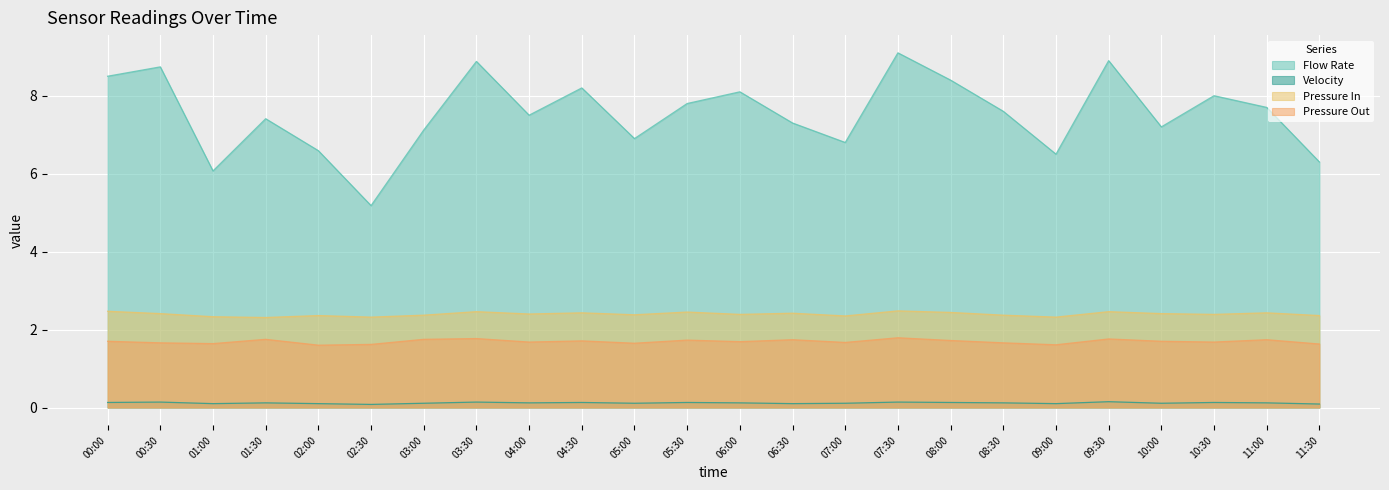

At which category is the sum across all series the highest?

07:30